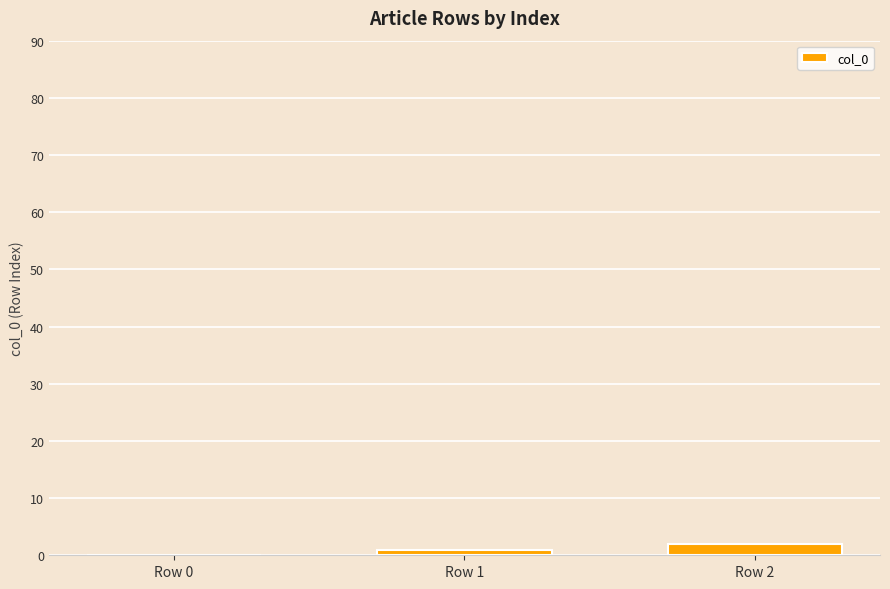

At which label is the value closest to 1?

Row 1